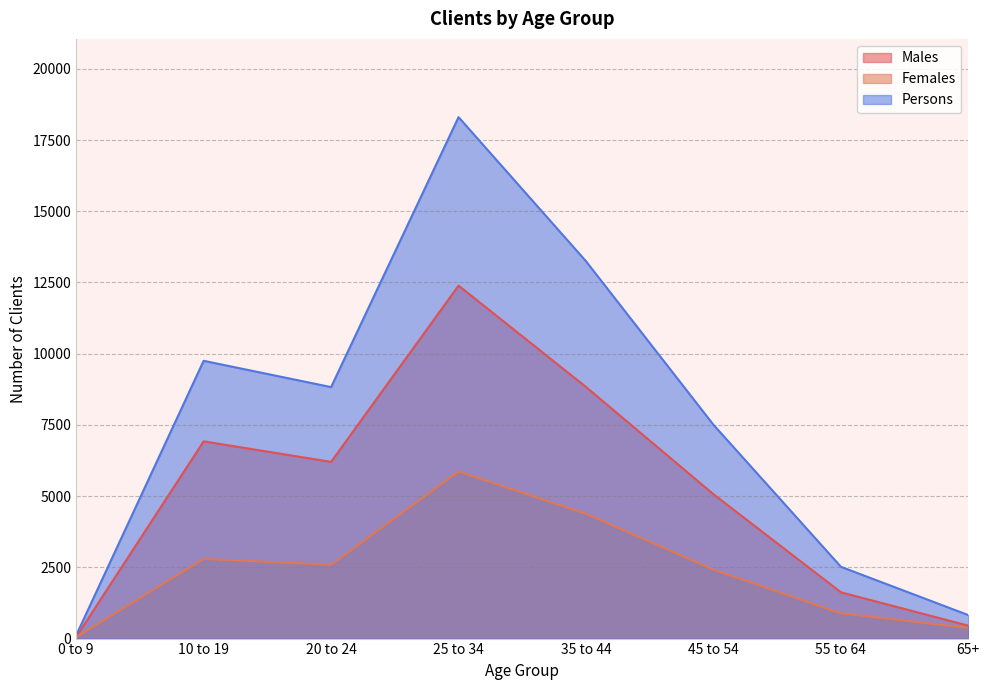

True or false: Females and Persons intersect in this chart.

False